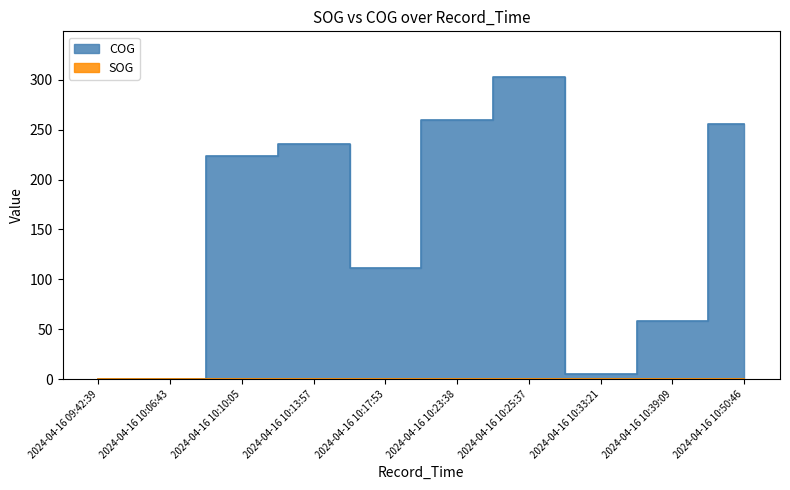

Between 2024-04-16 10:39:09 and 2024-04-16 10:50:46, which series saw the biggest shift?

COG